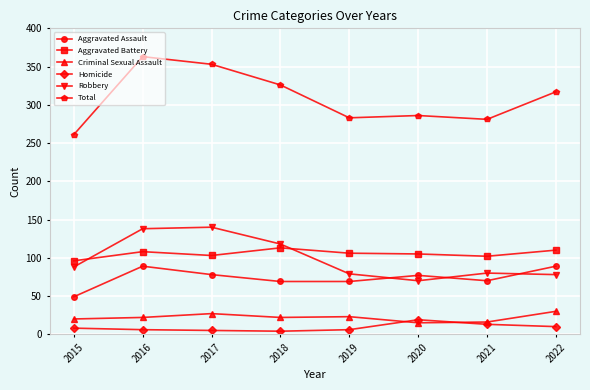

At which label is Robbery closest to 105?

2018